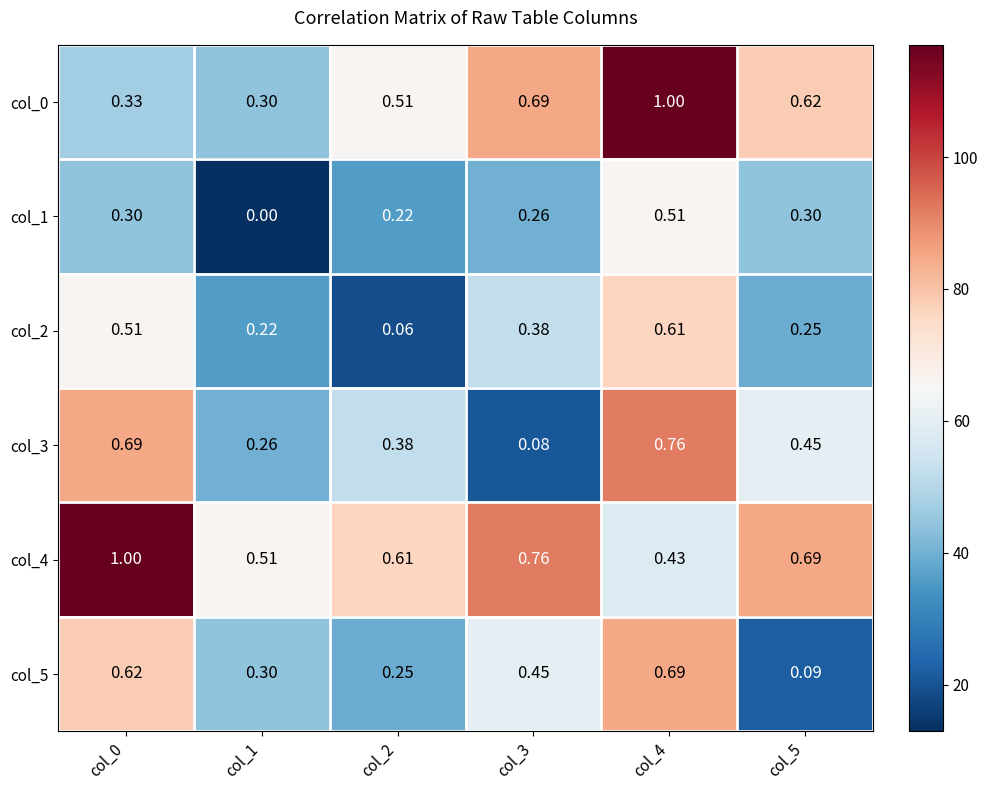

How many data points does each series have?

6